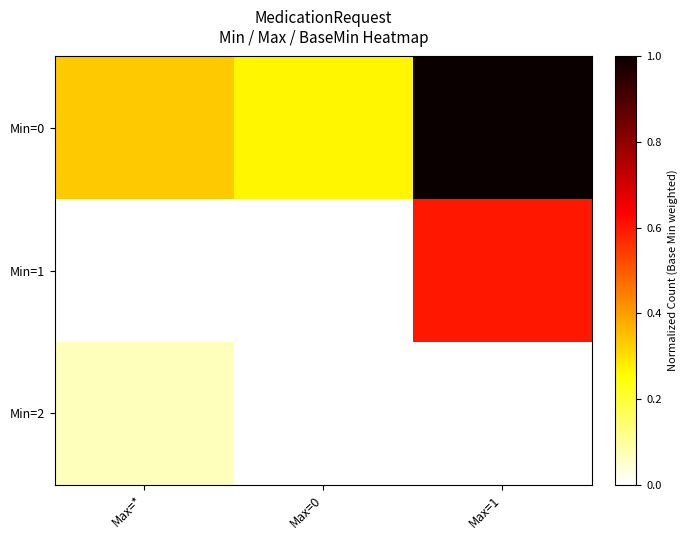

Rank the series by their maximum value, from lowest to highest.

Min=2, Min=1, Min=0